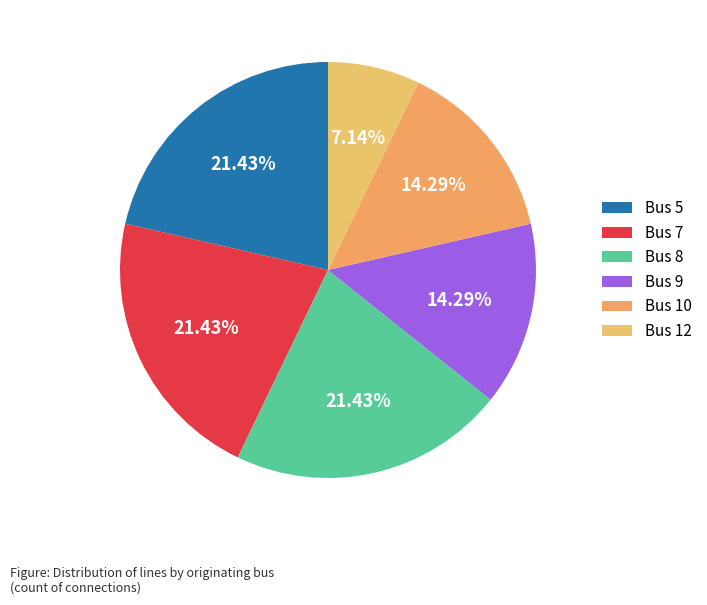

Approximately how many times larger is the value at Bus 9 compared to Bus 8?

0.7